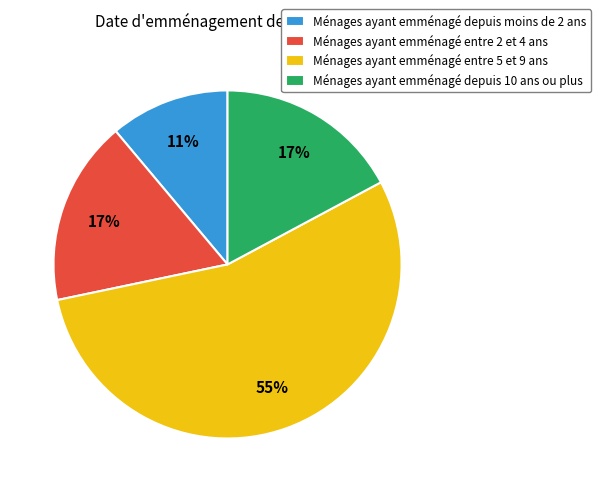

Combined, do Ménages ayant emménagé depuis 10 ans ou plus and Ménages ayant emménagé entre 2 et 4 ans account for over 50%?

No